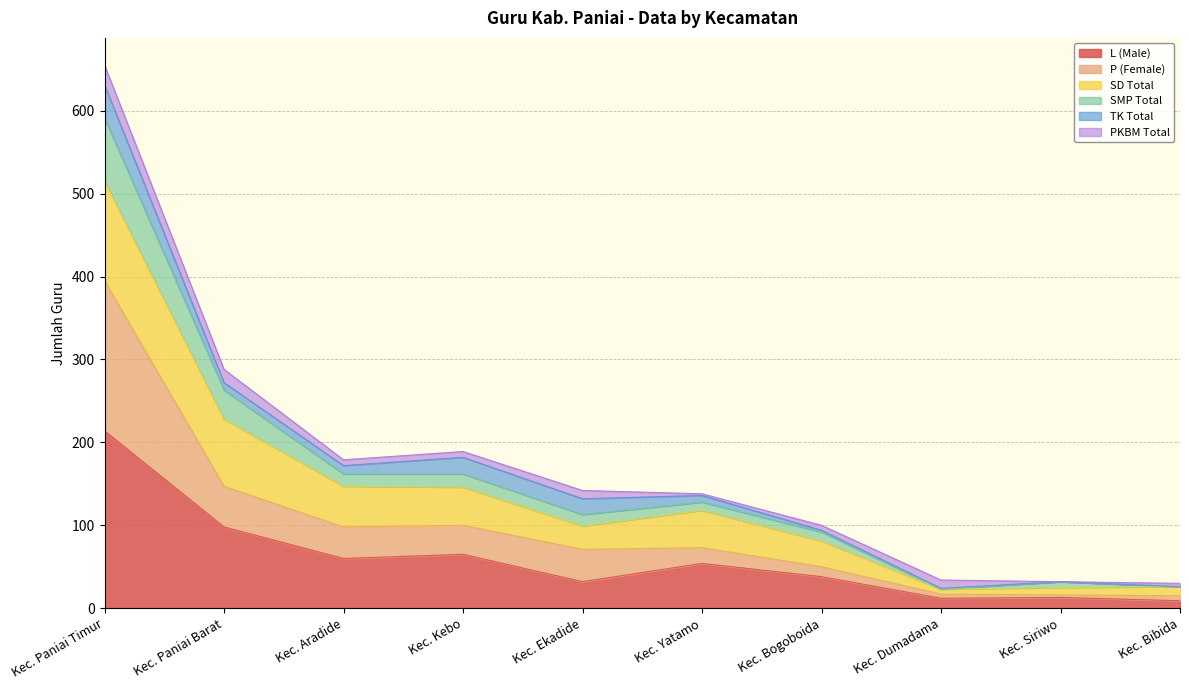

What is the highest value of the L (Male) series?

214